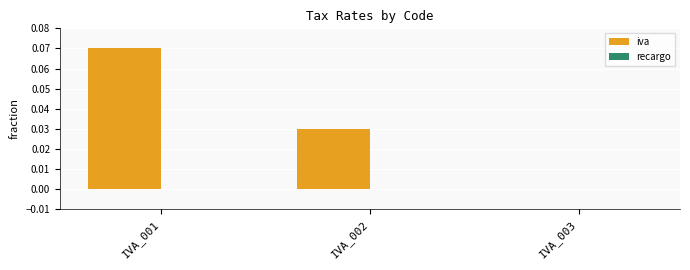

True or false: the data shows 0.0 at IVA_002.

True